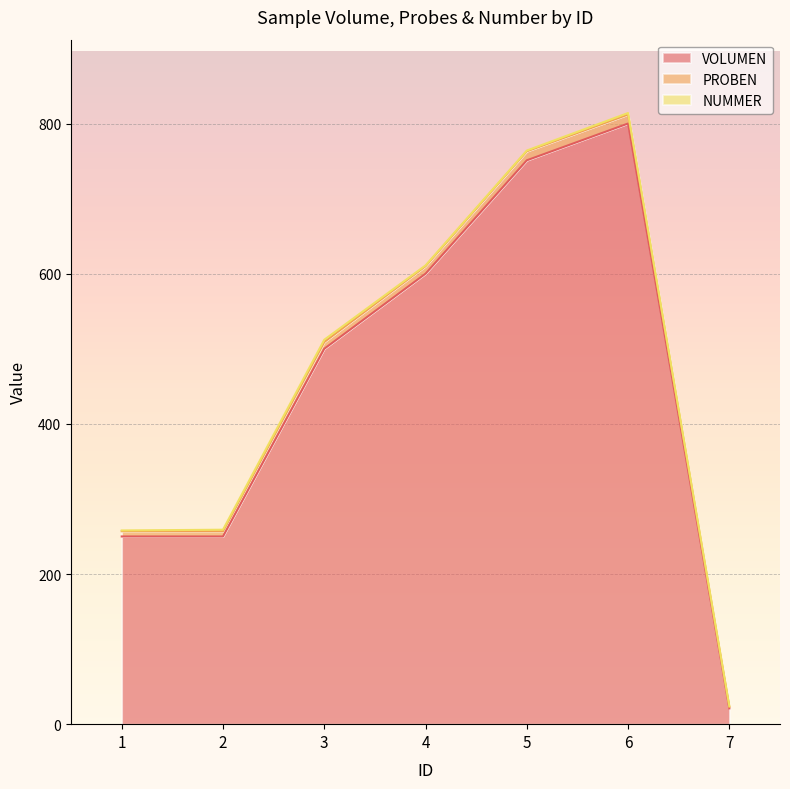

What is the maximum value for VOLUMEN?

800